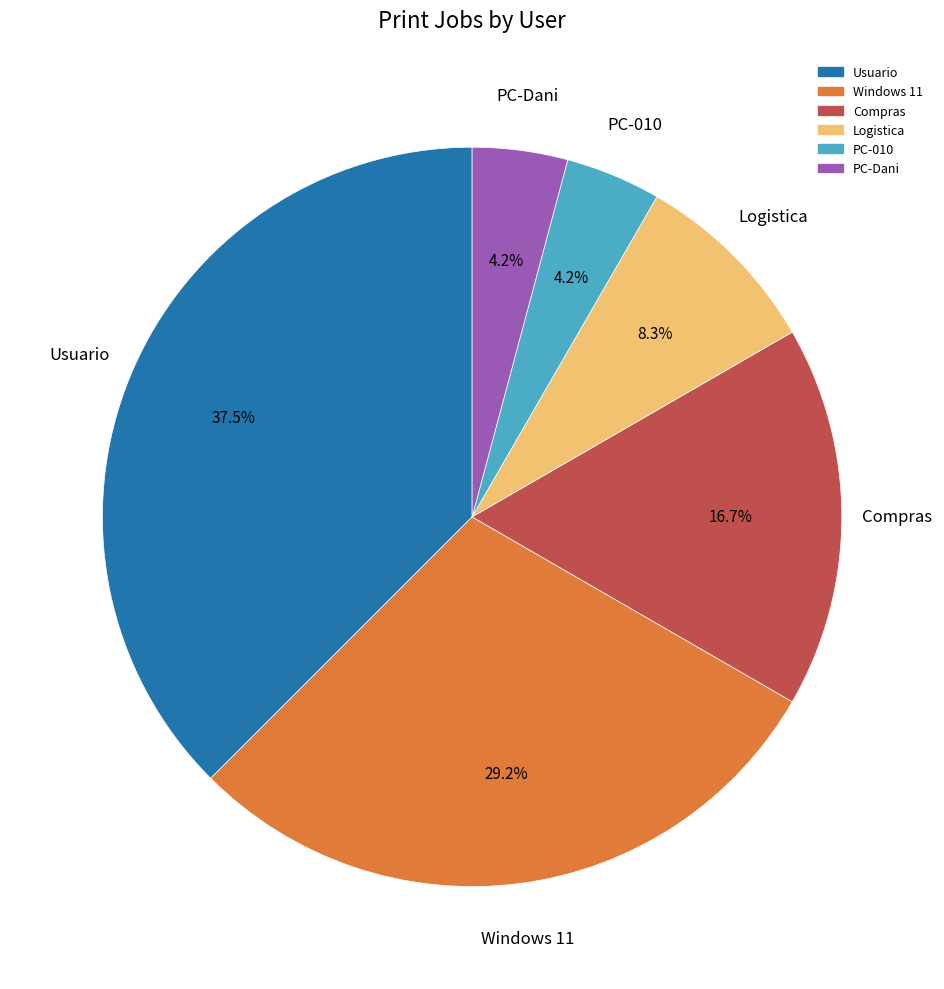

Does any single category account for the majority?

No